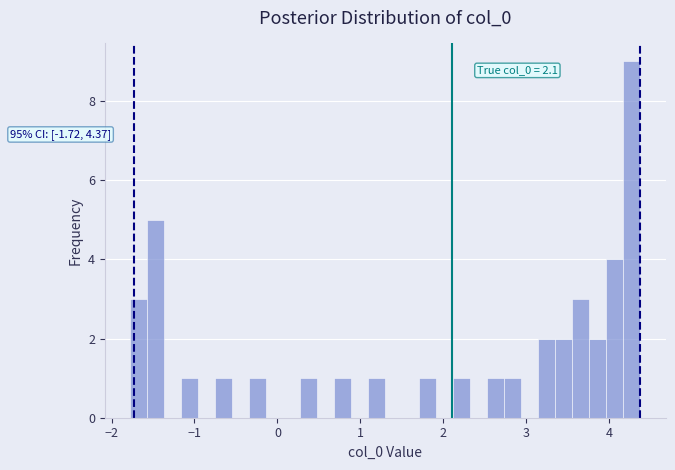

Read against the x-axis, roughly where is the centre of the tallest bar?

4.3